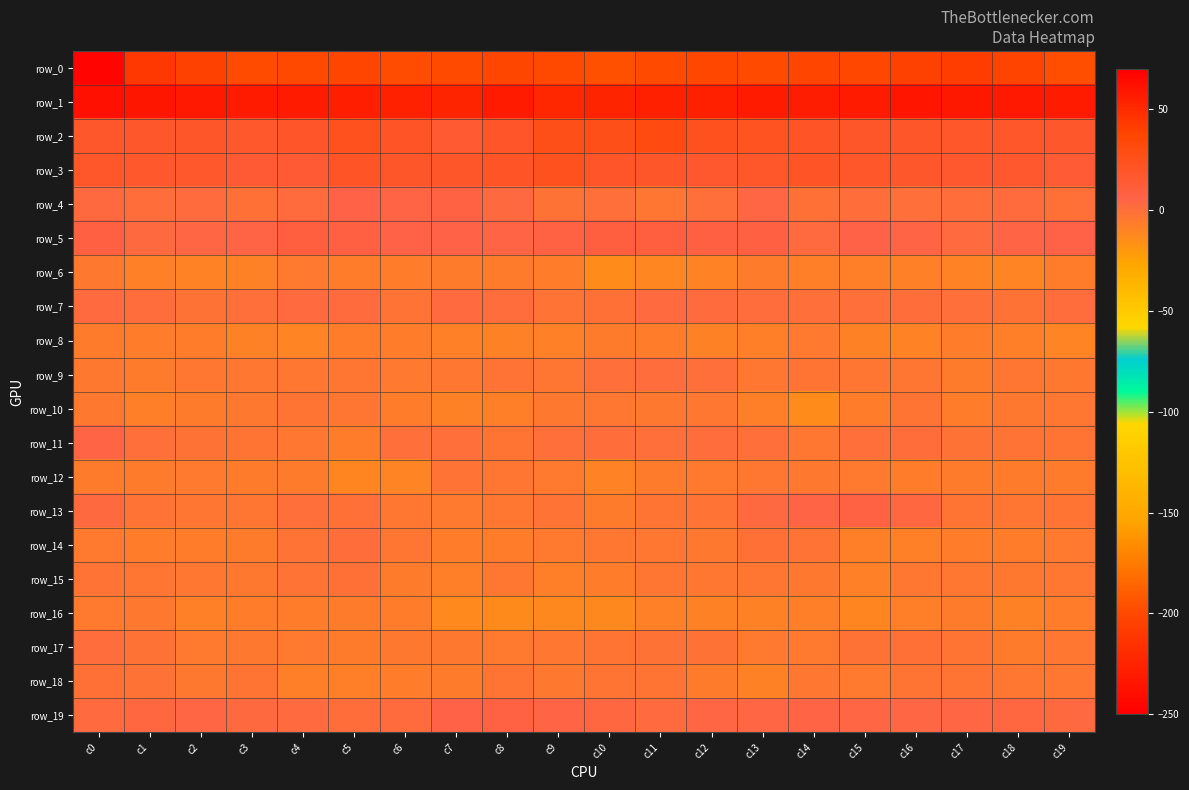

At which label does row_12 reach its peak?

c7